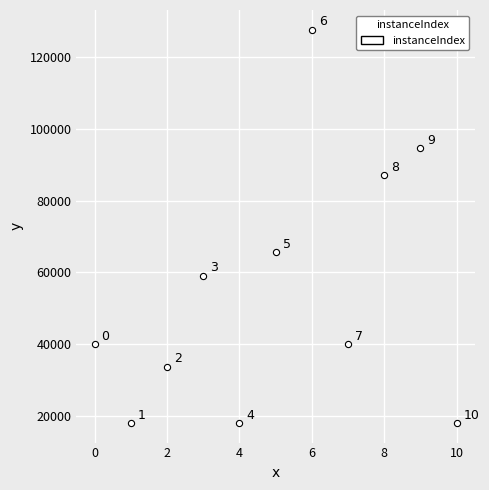

What Y value in the scatter plot is closest to 72843?

65755.0